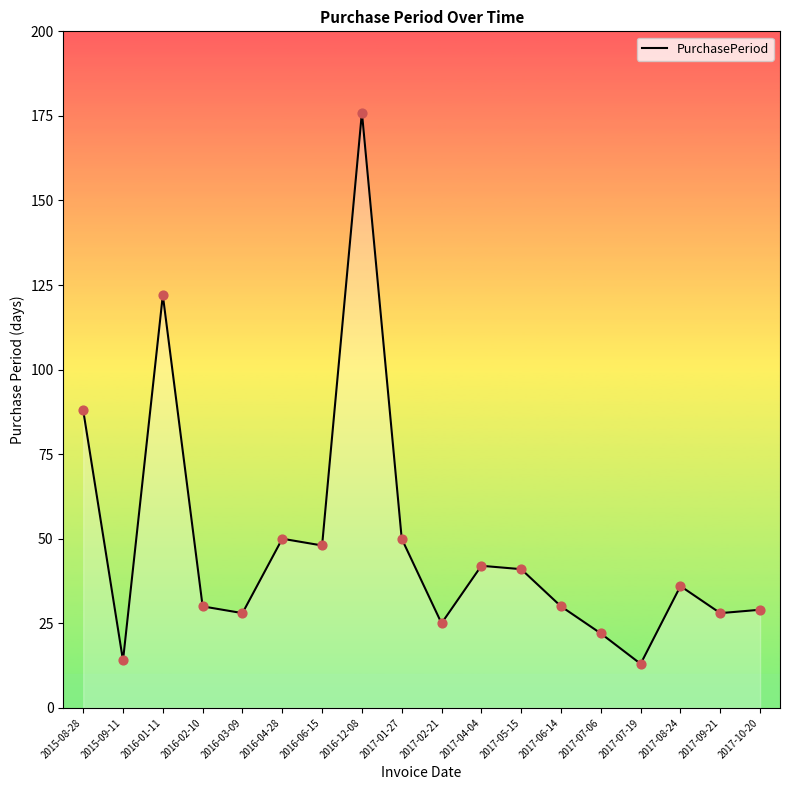

Approximately how many times larger is the value at 2017-06-14 compared to 2017-09-21?

1.1